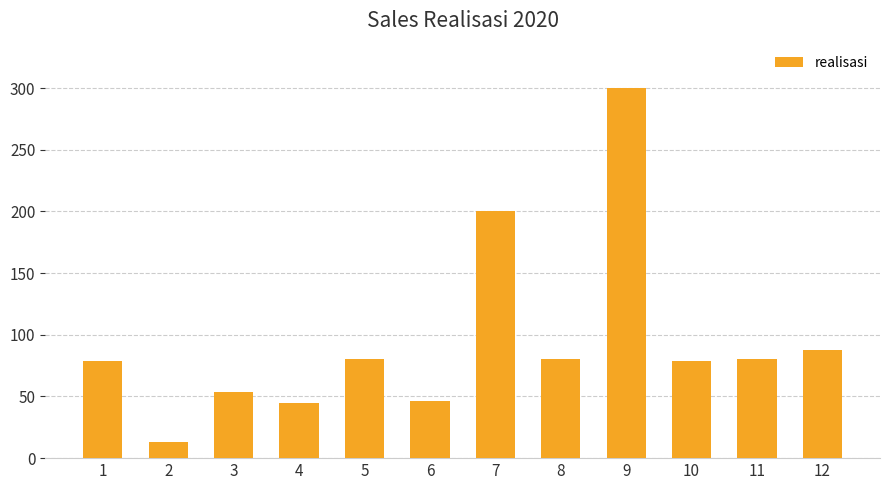

What is the difference between the maximum and minimum values?

287